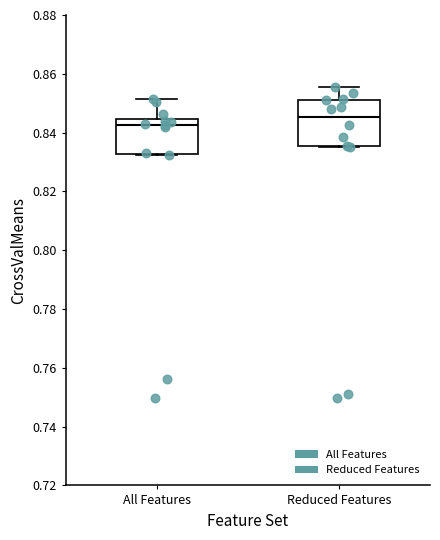

Which box has the highest median line?

Reduced Features